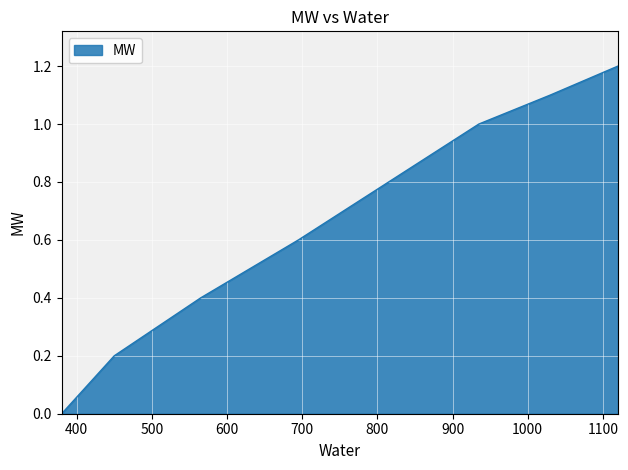

What is the difference between the second highest and second lowest values?

0.9